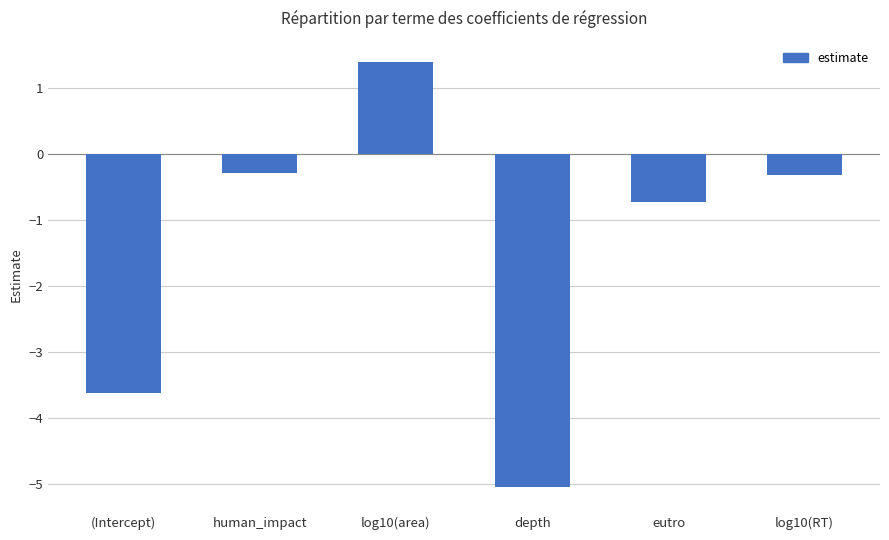

What is the maximum value shown in the chart?

1.4